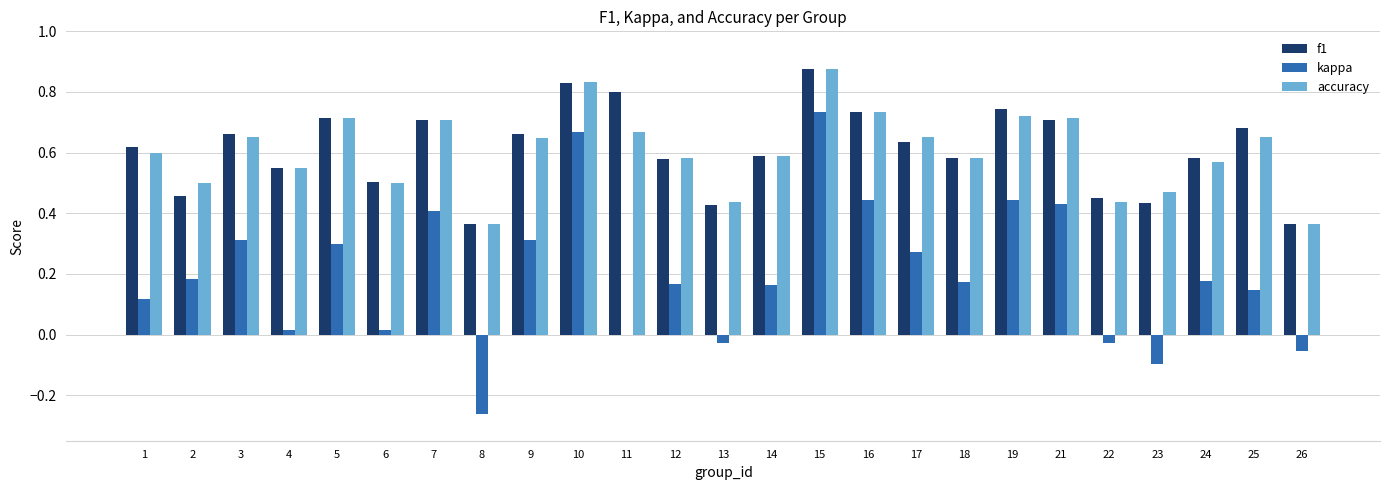

At which category is the sum across all series the highest?

15